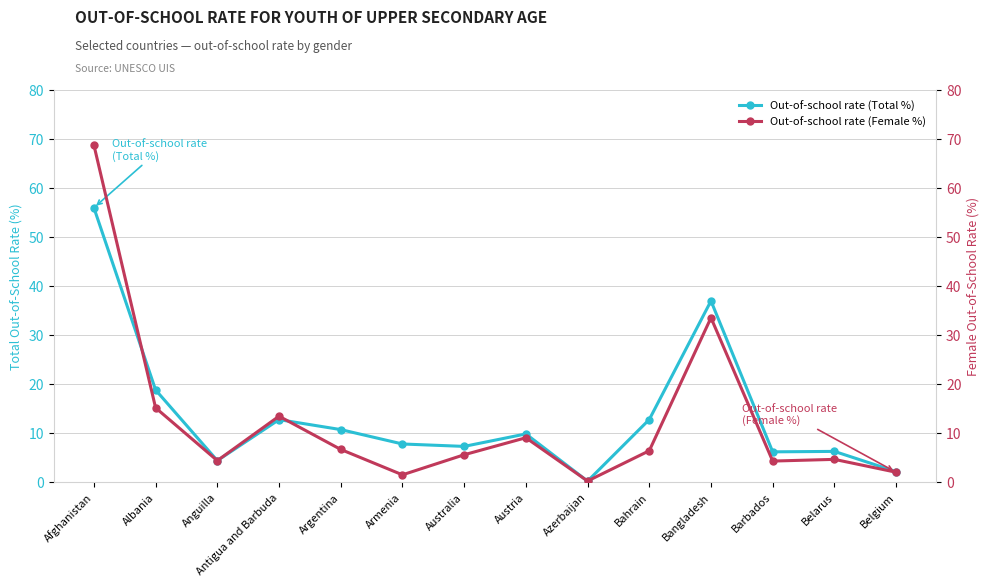

Between Albania and Antigua and Barbuda, which series saw the biggest shift?

Out-of-school rate (Total %)